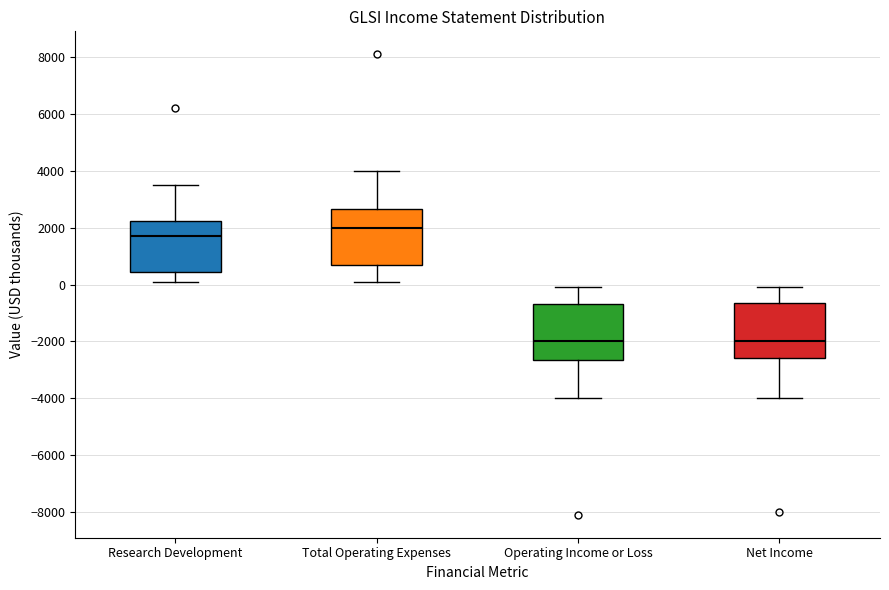

Which box has the highest median line?

Total Operating Expenses